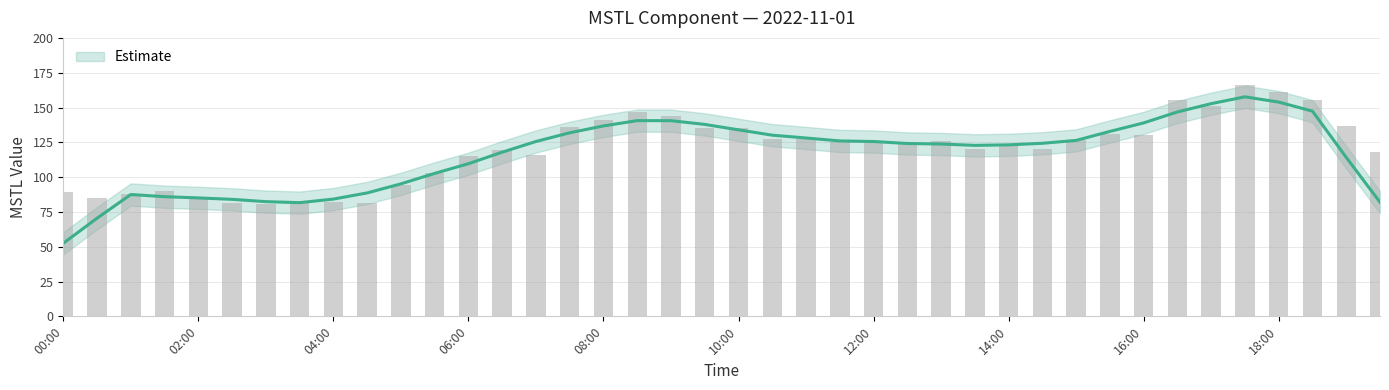

Is it true that the value at 2022-11-01 01:00:00 is 88.0?

True